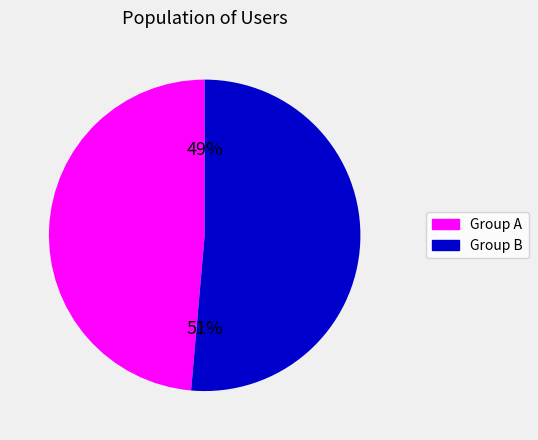

Is there any slice that represents more than half of the pie?

Yes